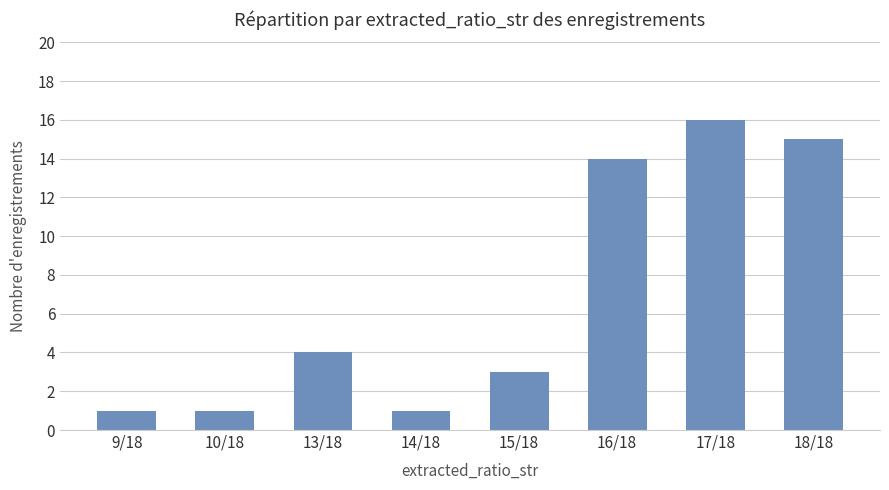

How many values are below 4?

4